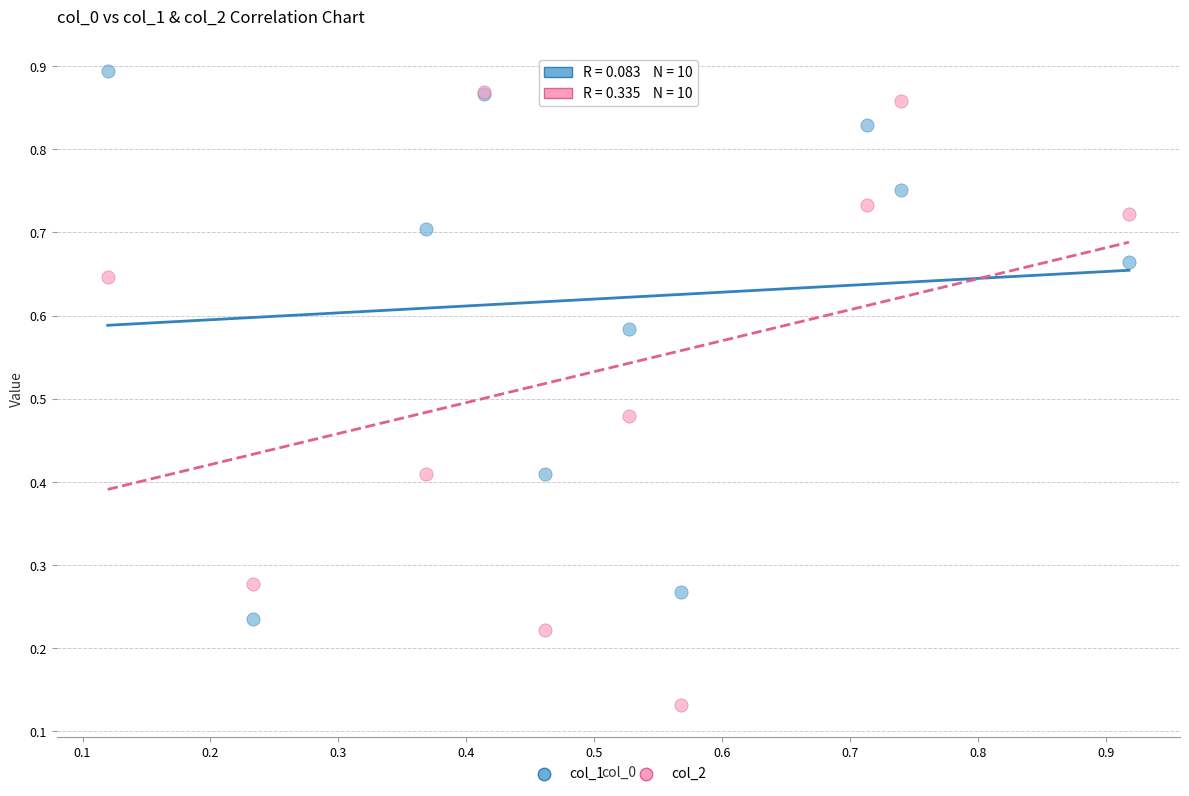

What are all the series names shown in the legend?

col_1, col_2